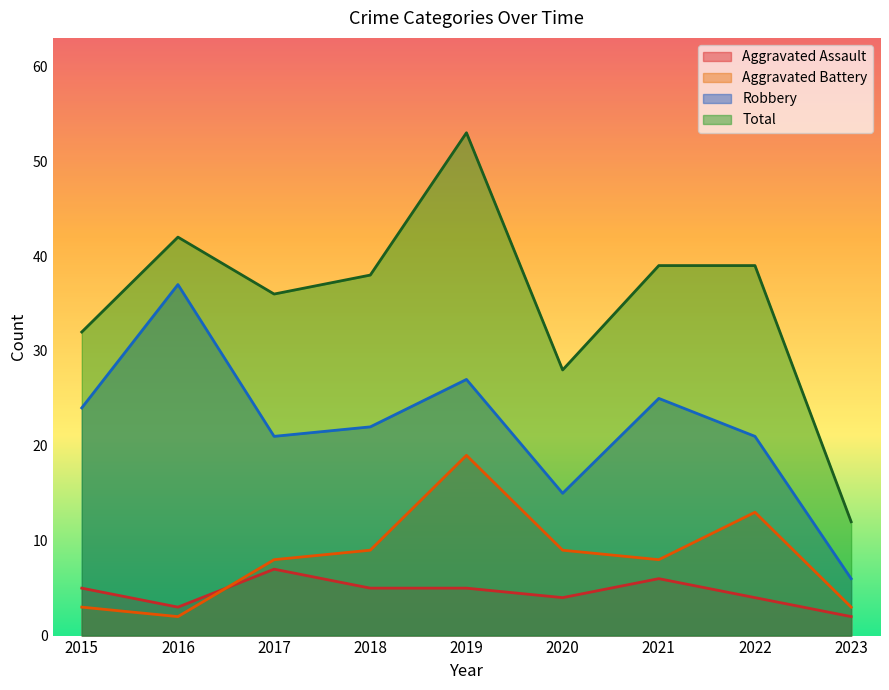

What is the value of the Total point at the 7th from the left?

39